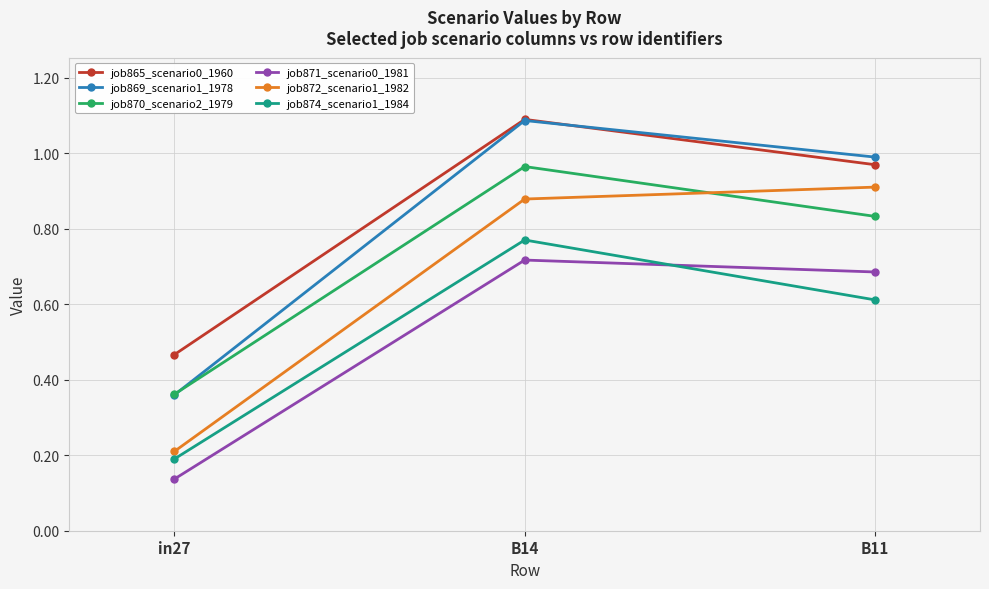

Which series has the largest total across all categories?

job865_scenario0_1960